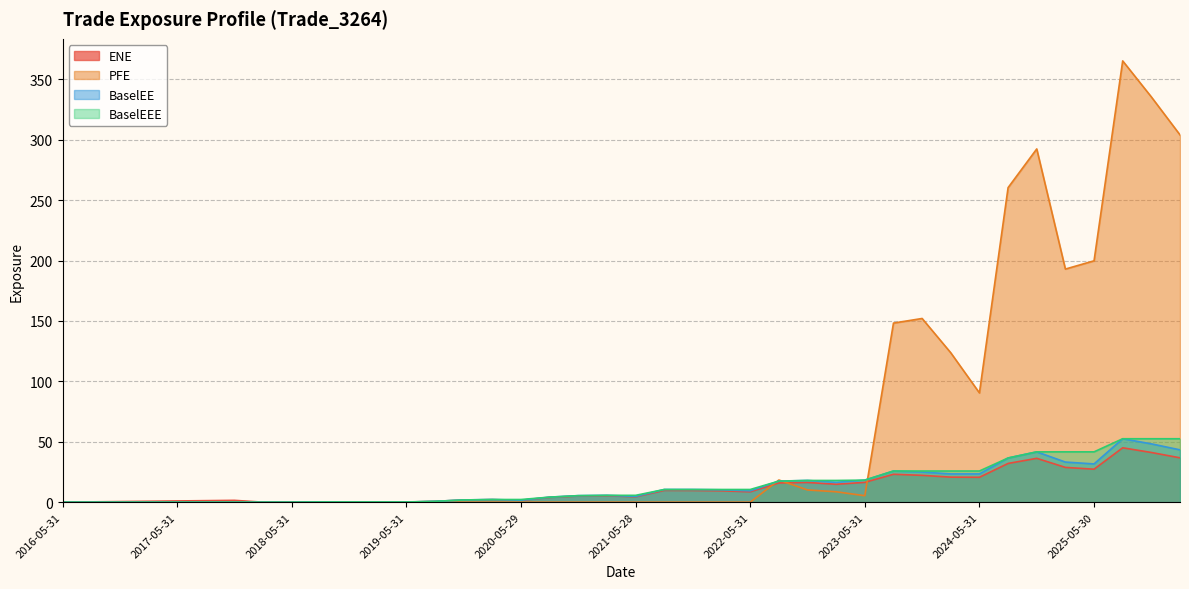

At 2018-02-28, list the series in order from smallest to largest.

PFE, ENE, BaselEE, BaselEEE